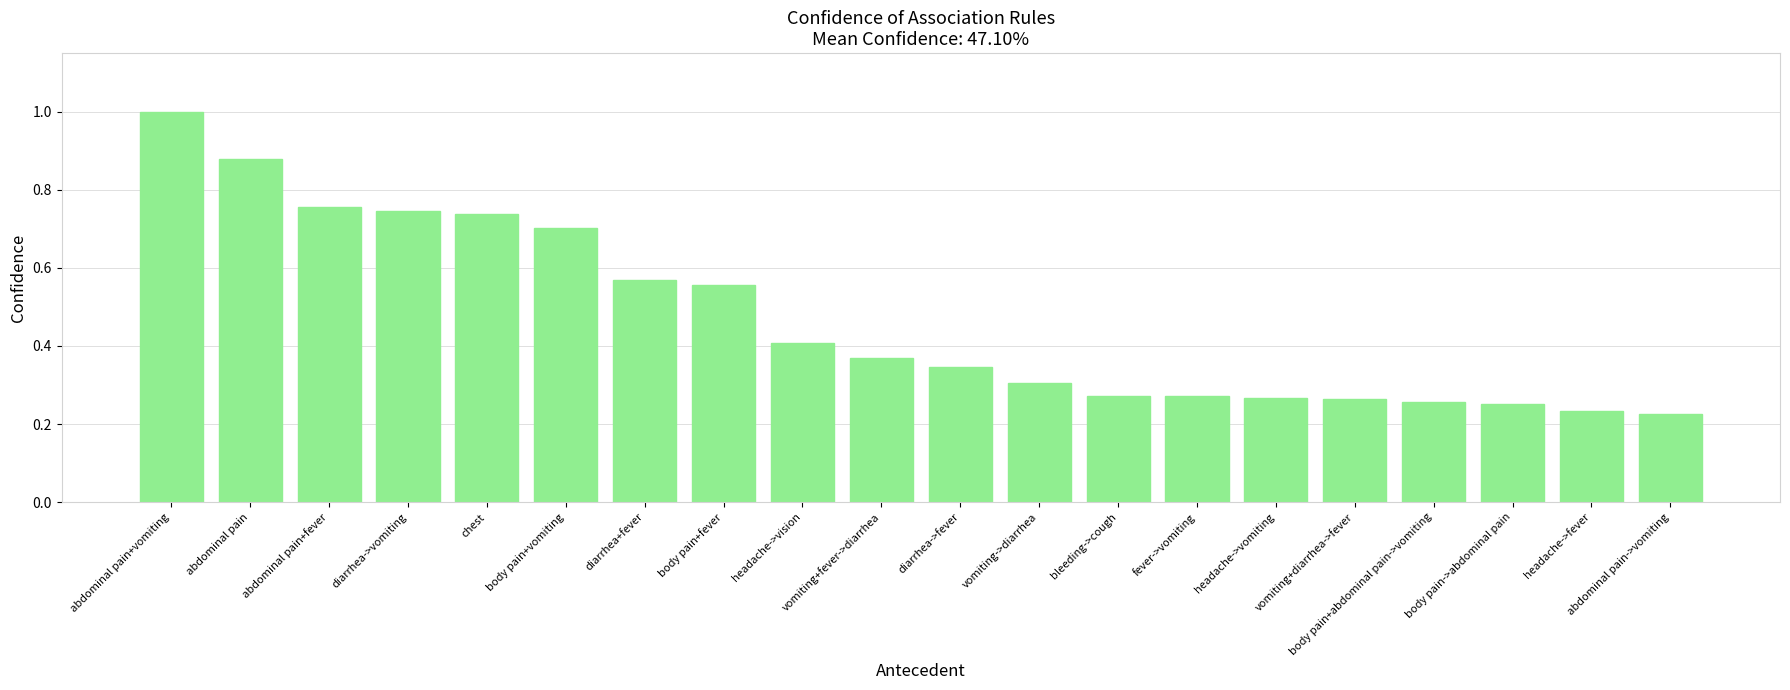

What position from the right is abdominal pain->vomiting?

1